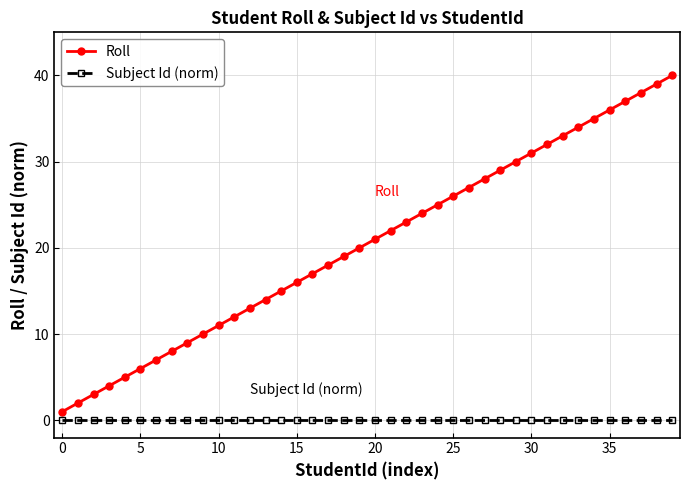

Which series has the widest spread of values?

Roll